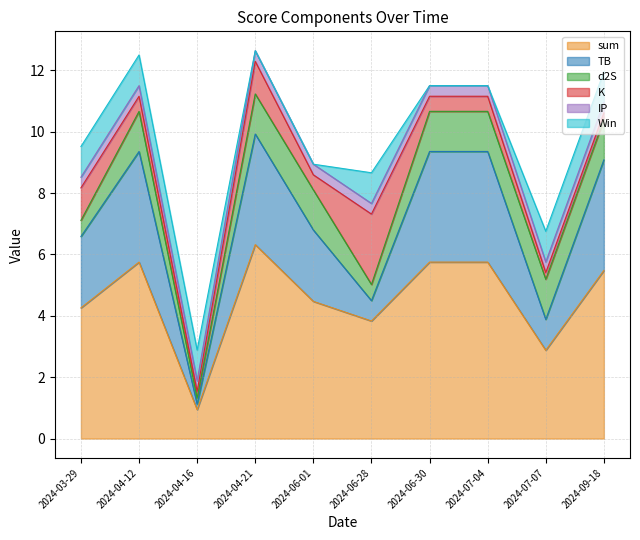

In TB, how many points are lower than both neighbors (excluding endpoints)?

3